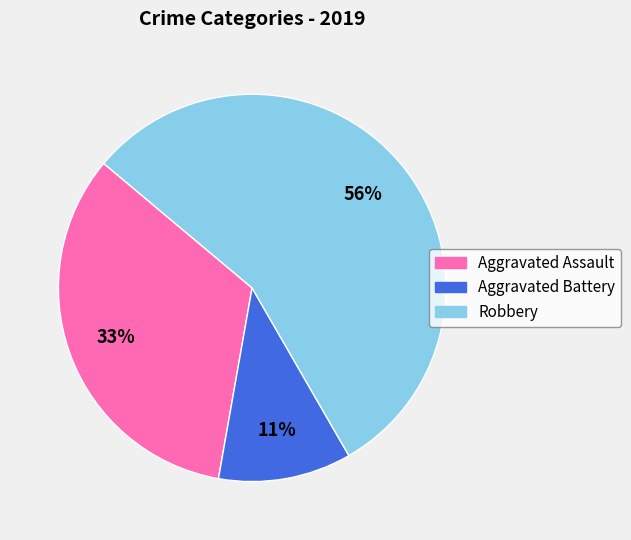

Which category has the smallest portion of the pie?

Aggravated Battery